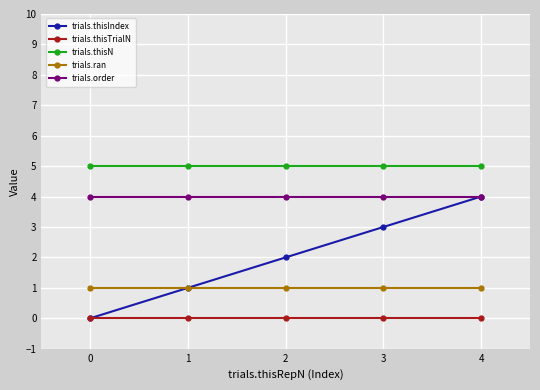

What is the greatest value displayed?

5